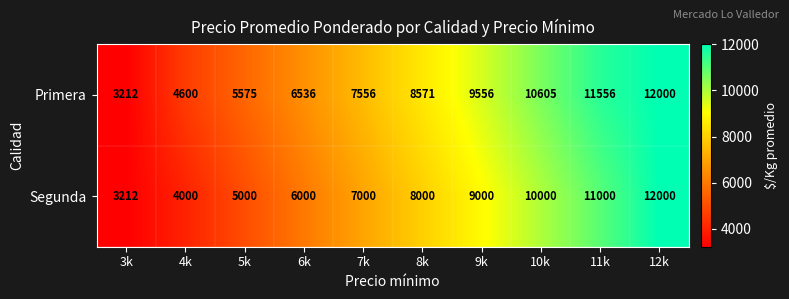

Is it true that Primera equals 6536 at 6k?

True